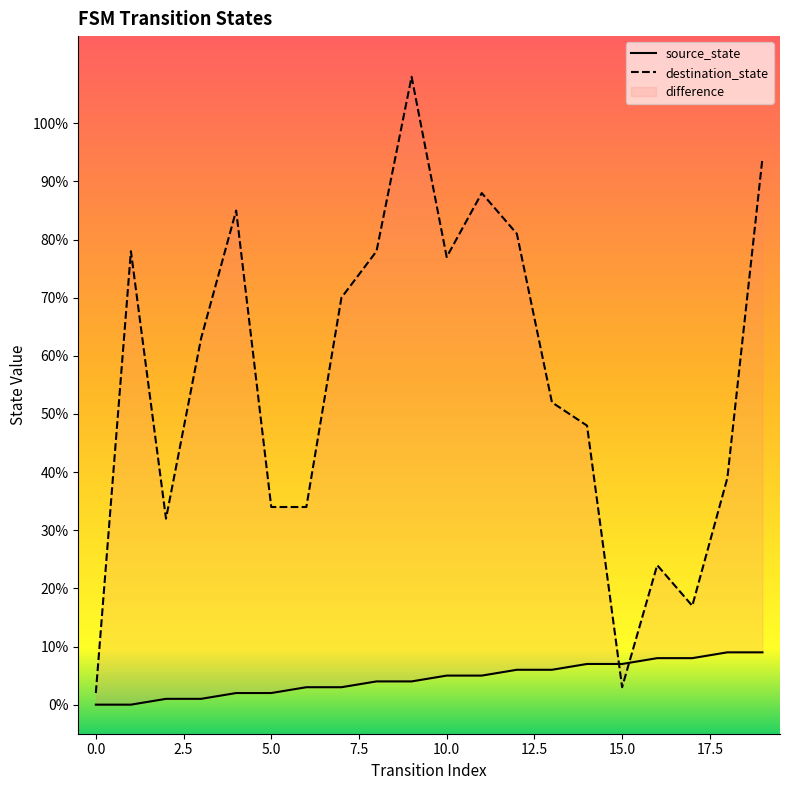

Which series ends up on top after the final intersection of destination_state and source_state?

destination_state